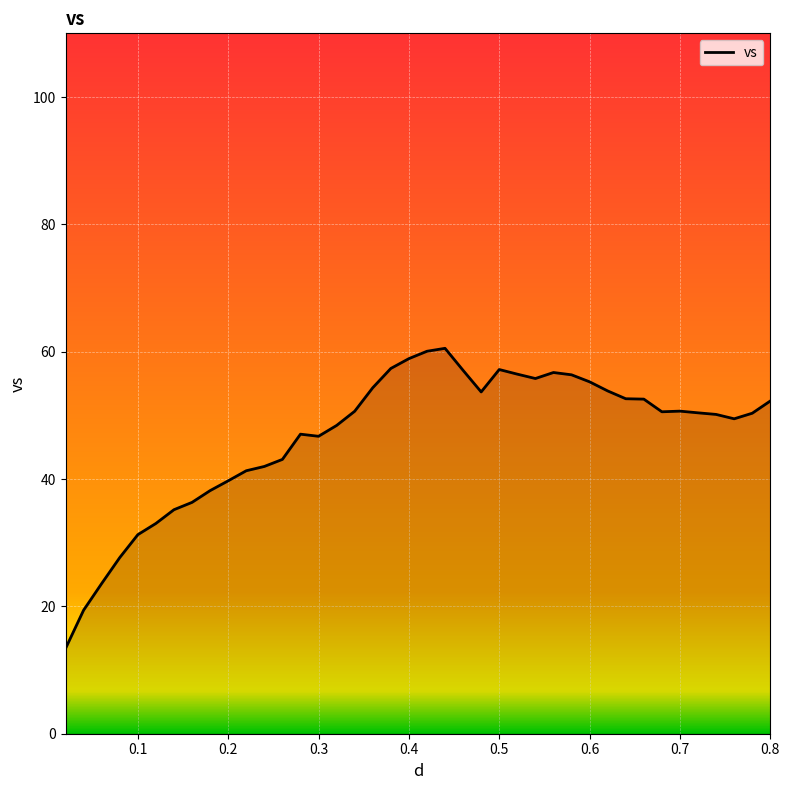

What is the maximum value shown in the chart?

60.5